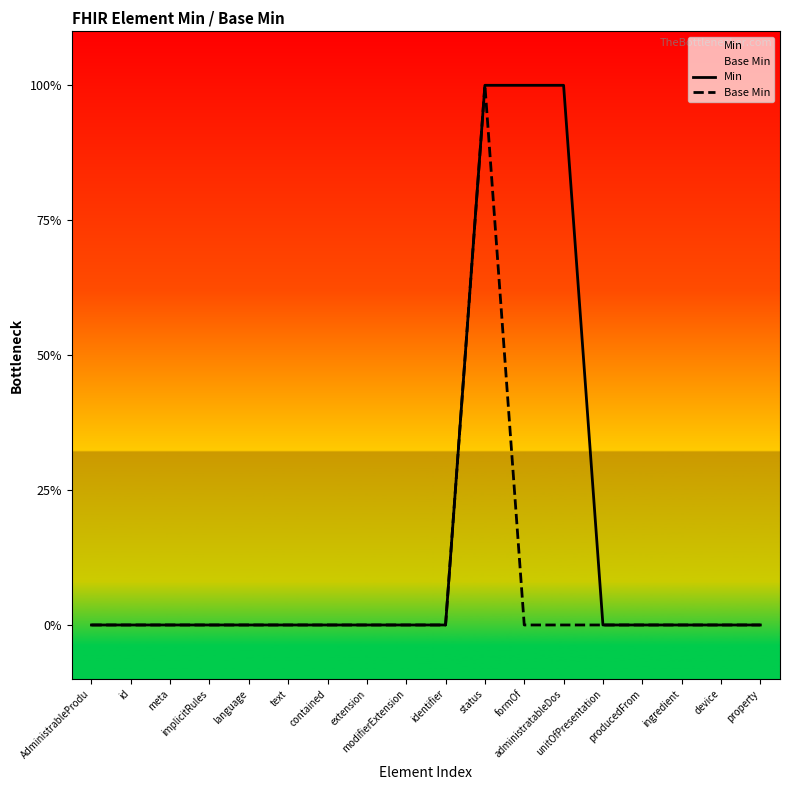

Is it true that Min equals 0 at contained?

True